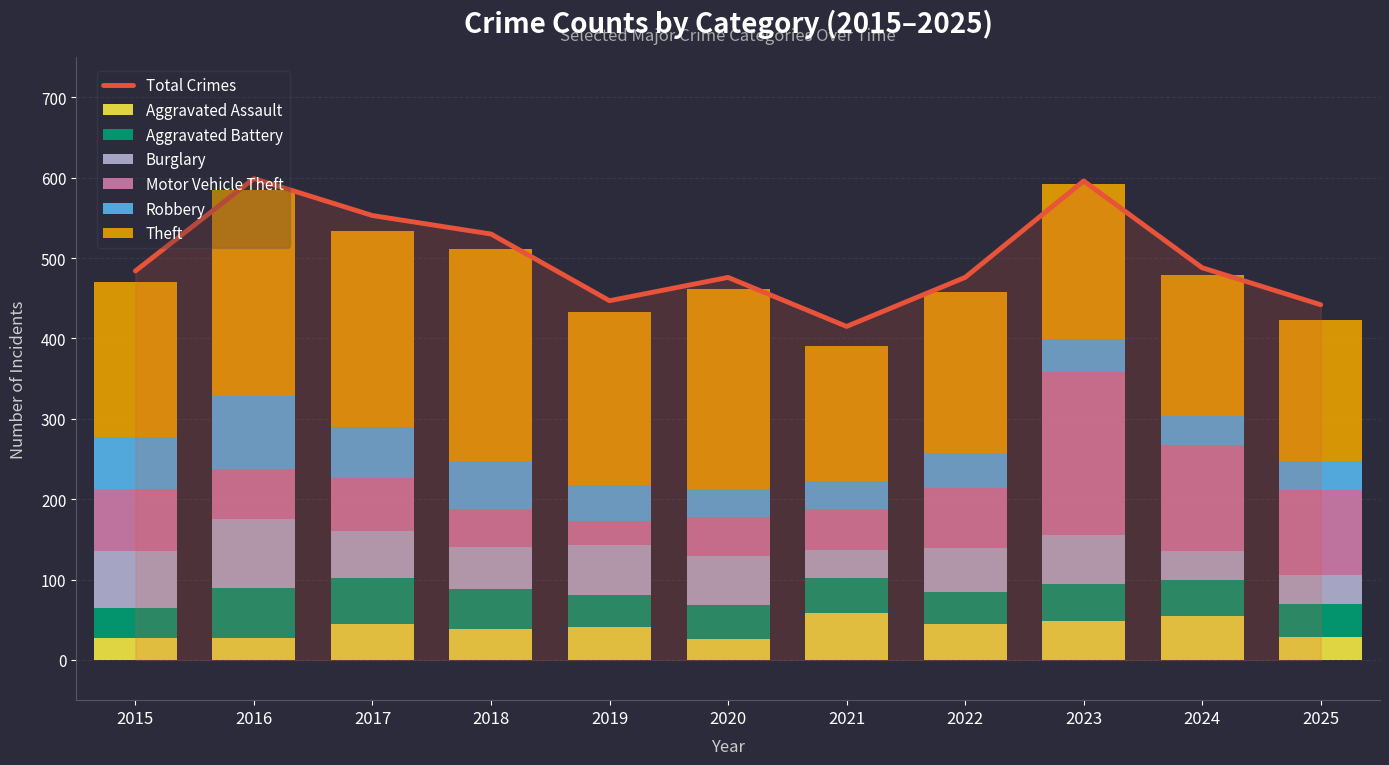

Where is Aggravated Battery nearest to the value 50?

2018